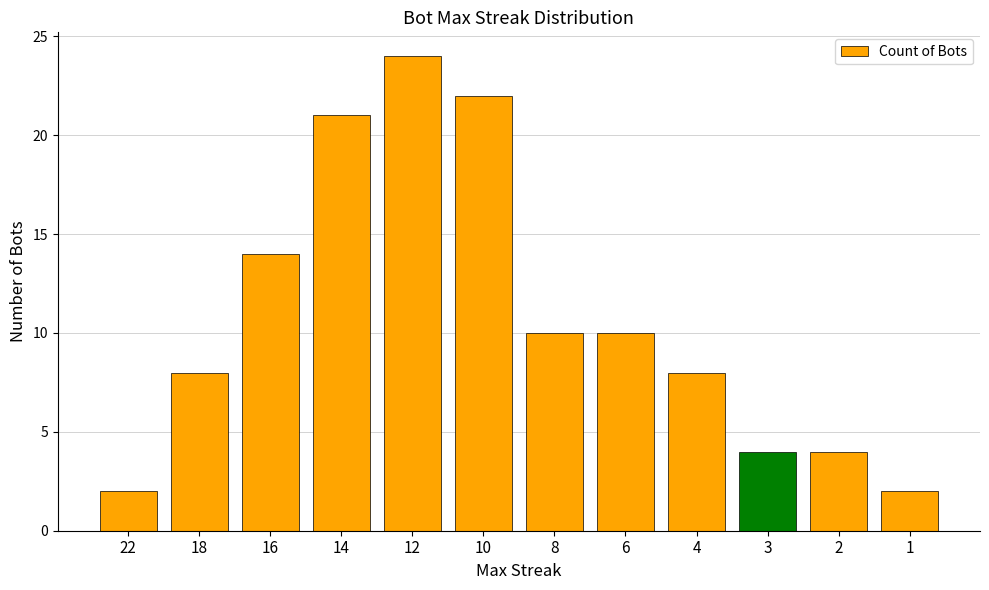

Where does the data first go above 10?

16